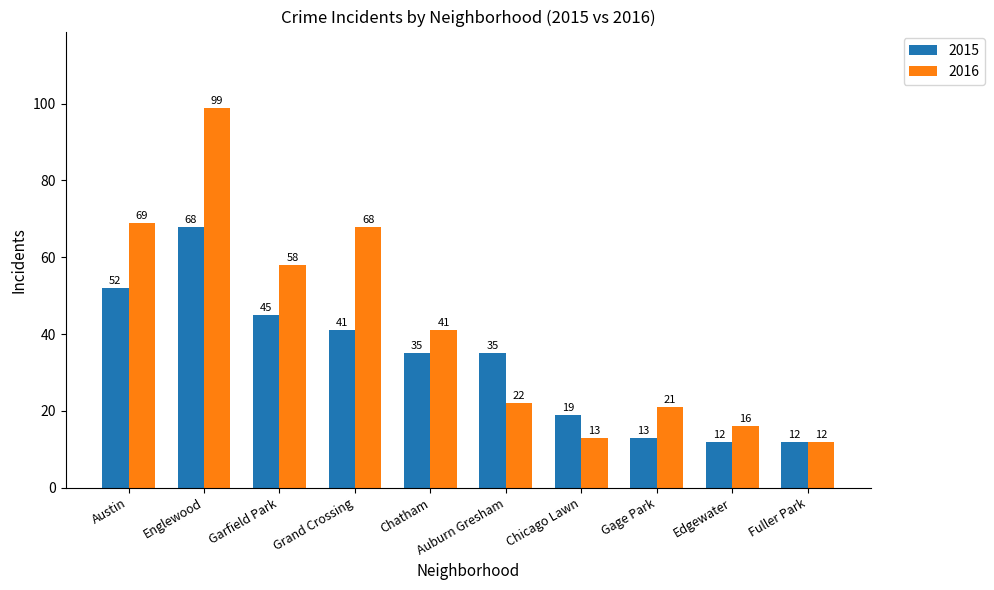

Are the bars grouped side by side (vs. stacked)?

Yes